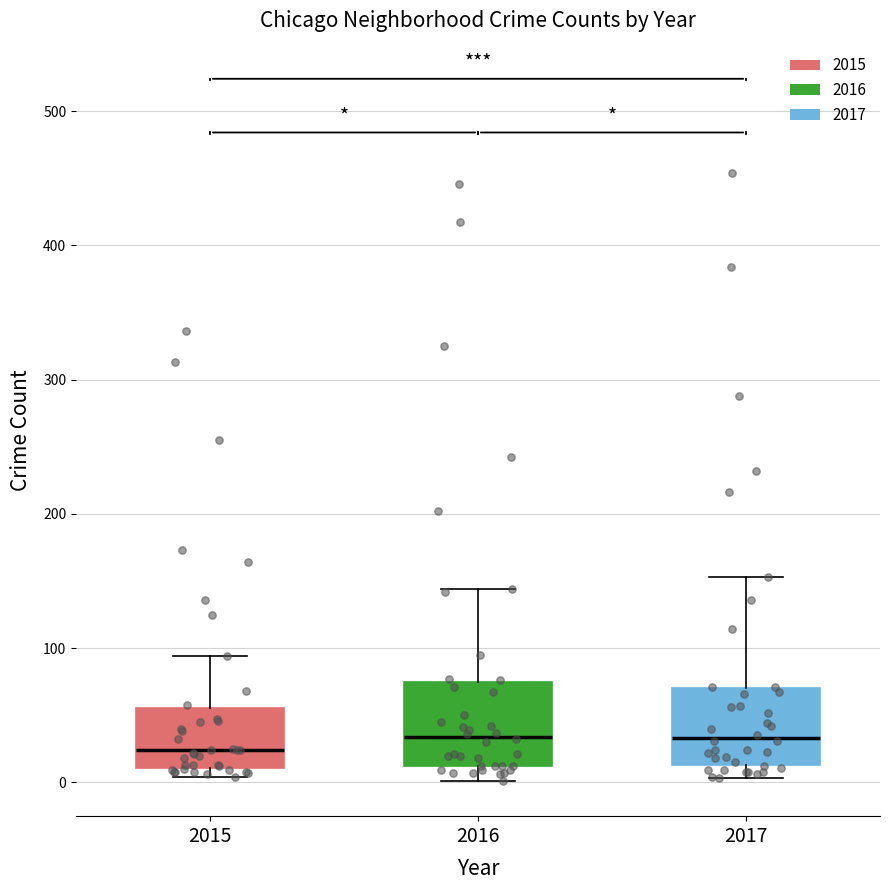

Where is the upper edge of the box at x = 2015 on the y-axis? The values are not printed on the chart, so give them approximately, as read against the axis.

60